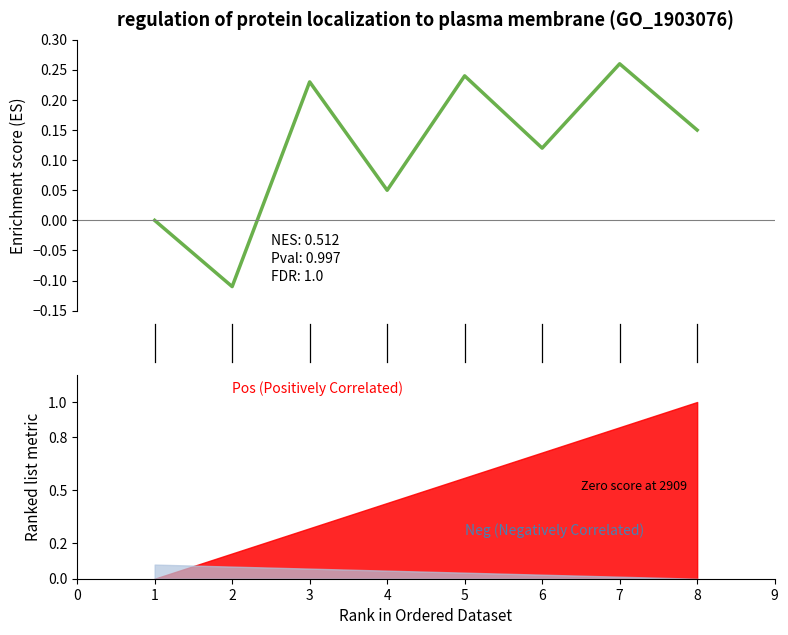

Does the chart have visible grid lines?

No